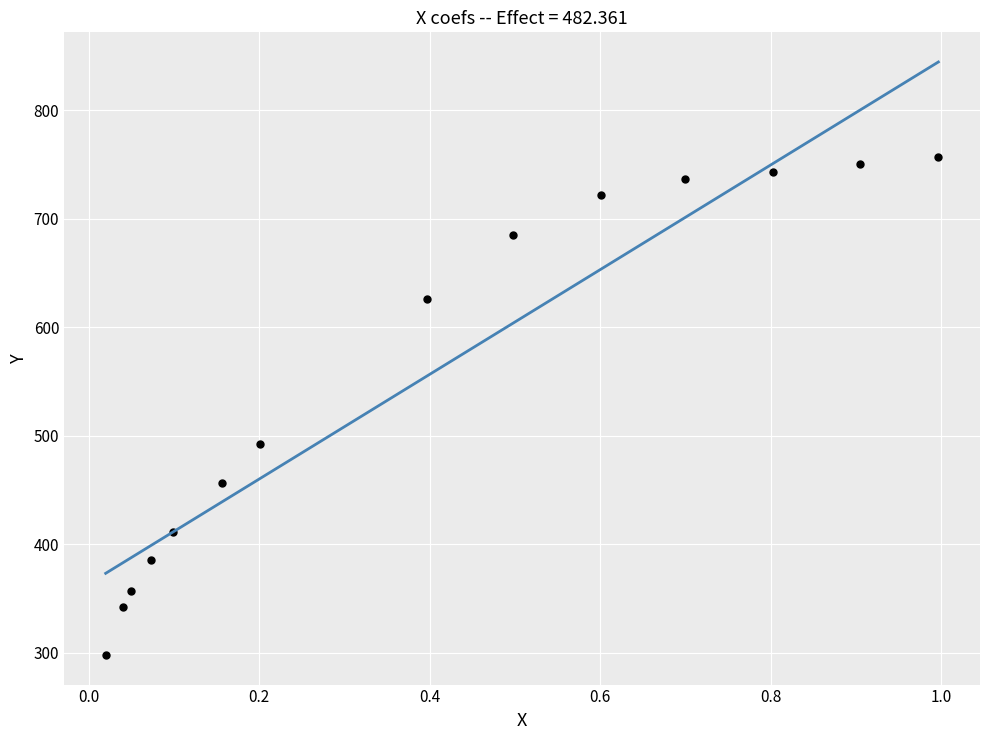

What is the range of Y values (max minus min)?

459.3